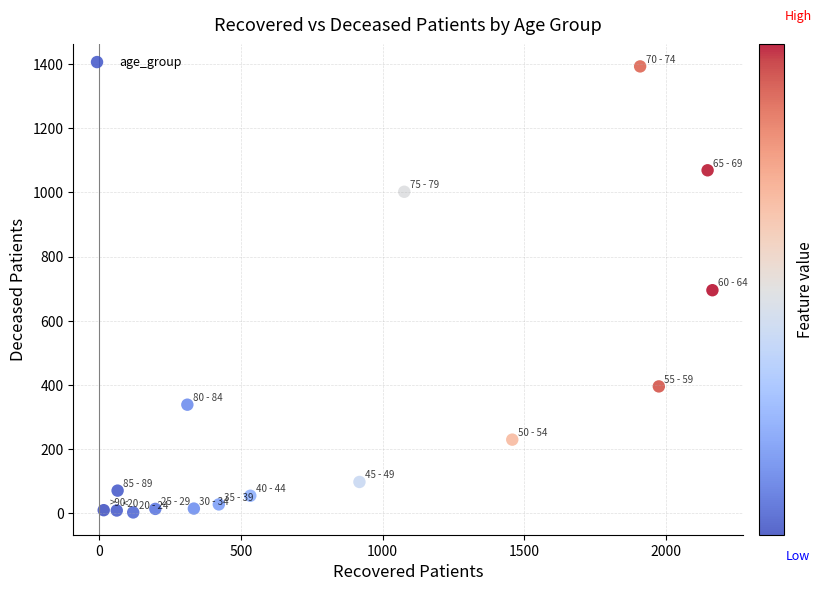

What is the range of Y values (max minus min)?

1391